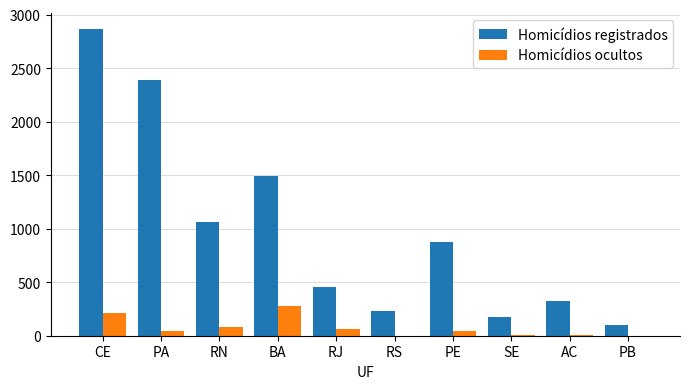

Which series changed the most between PA and RS?

Homicídios registrados